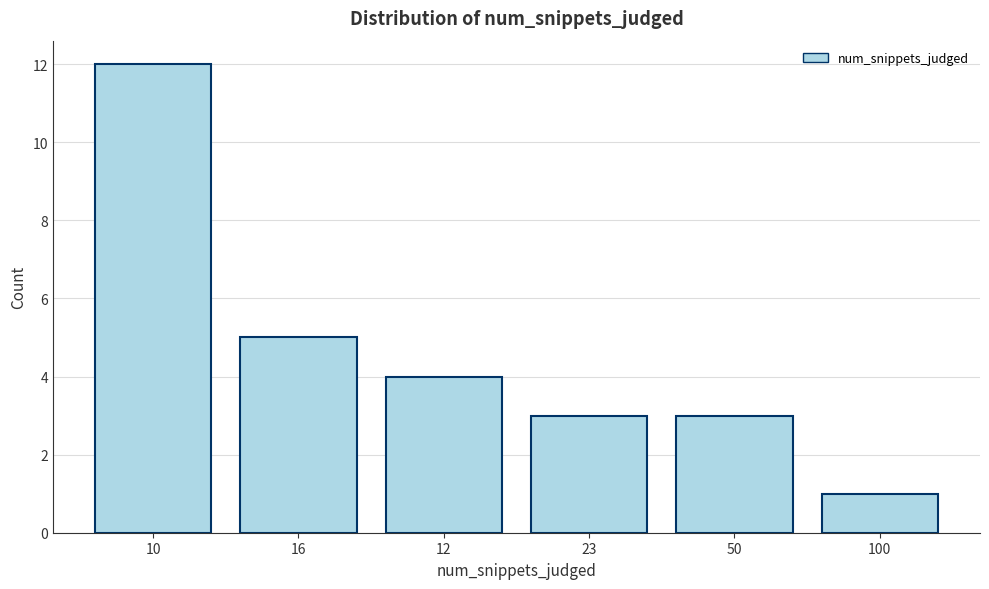

Reading left to right, extract all data points from this chart.

10=12	16=5	12=4	23=3	50=3	100=1